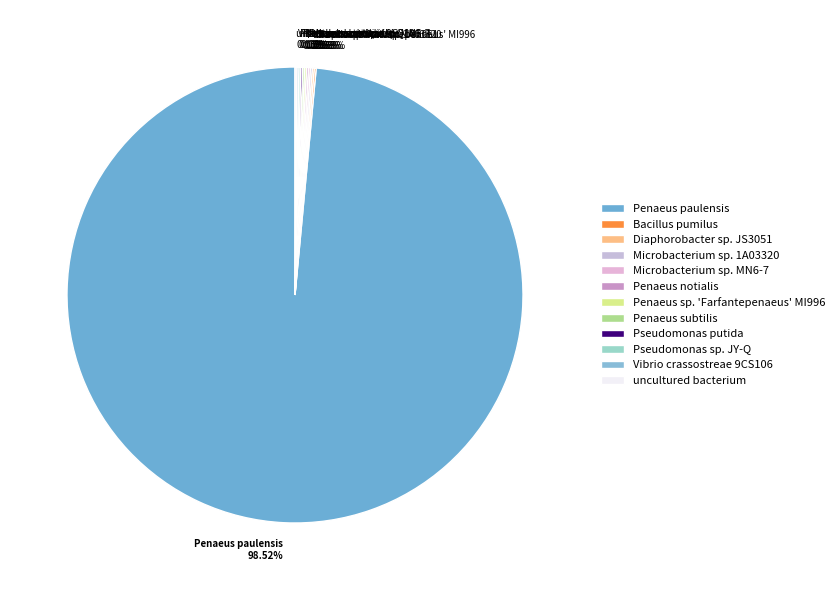

Is there any slice that represents more than half of the pie?

Yes